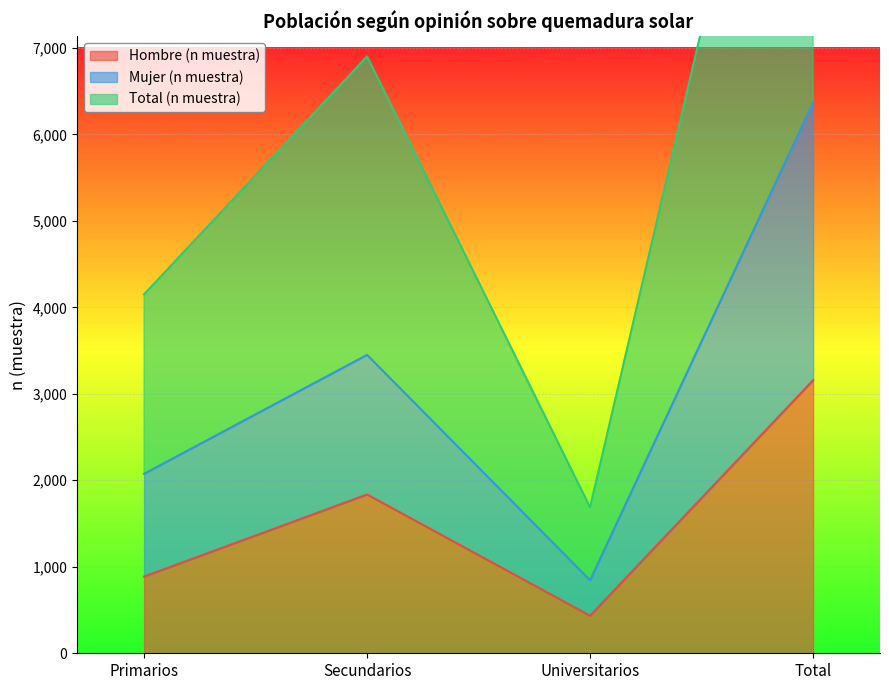

The Mujer (n muestra) series shows 3002 at Primarios. True or false?

False